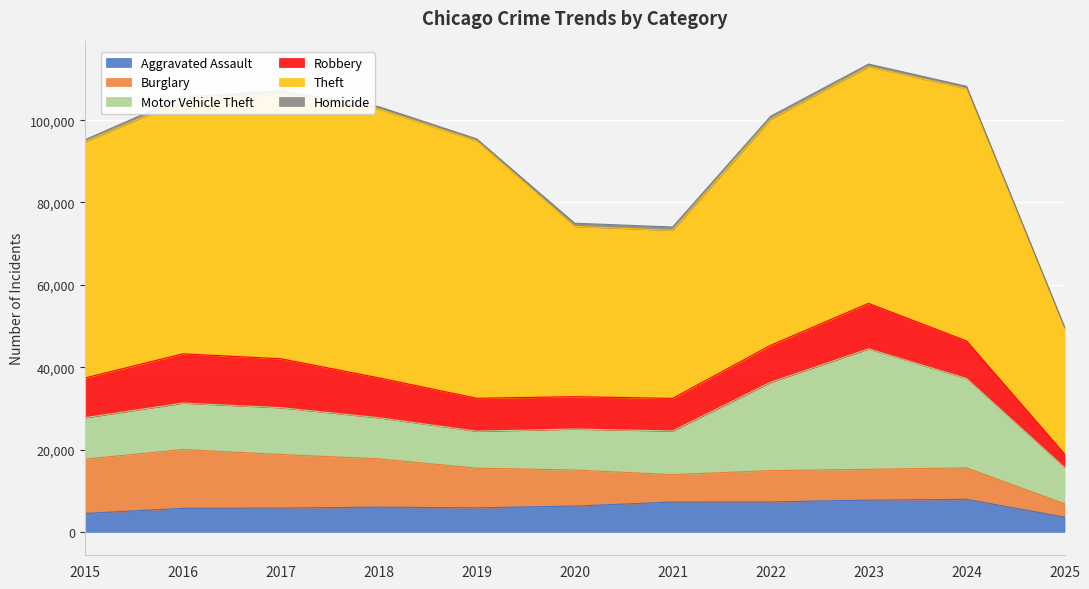

How many data points in Burglary are less than 8758?

5